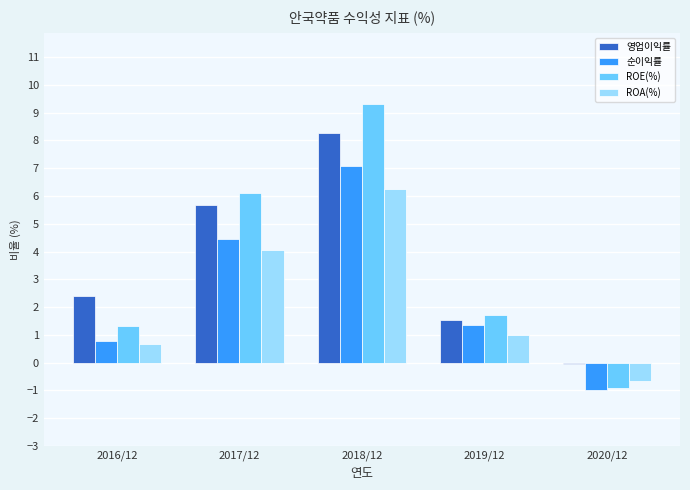

Is it true that ROE(%) equals 0.9 at 2019/12?

False